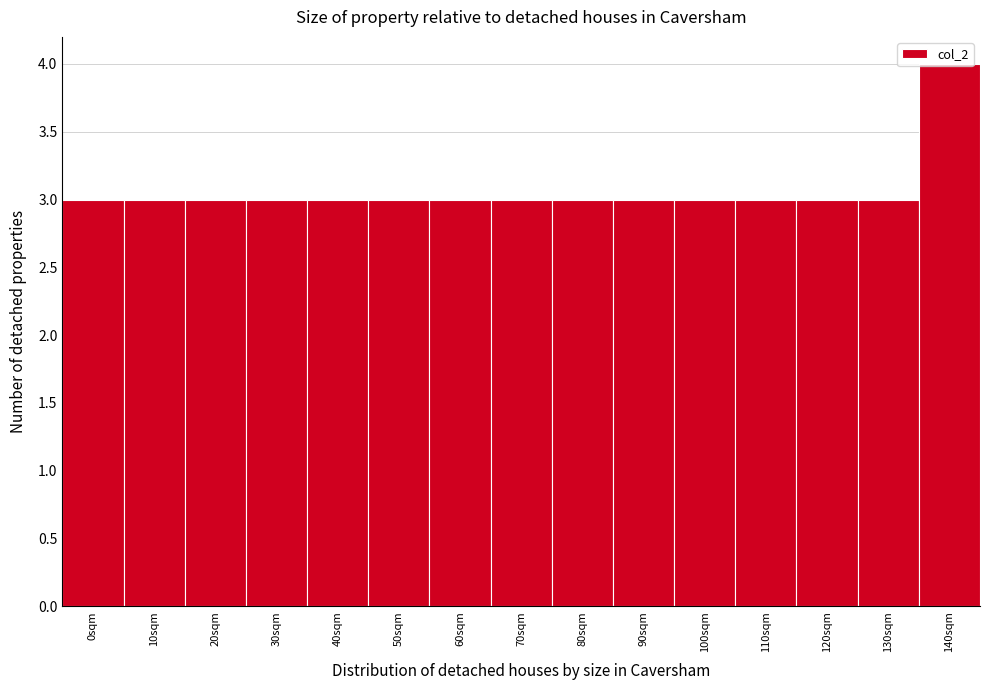

The value at 30sqm is 4. True or false?

False